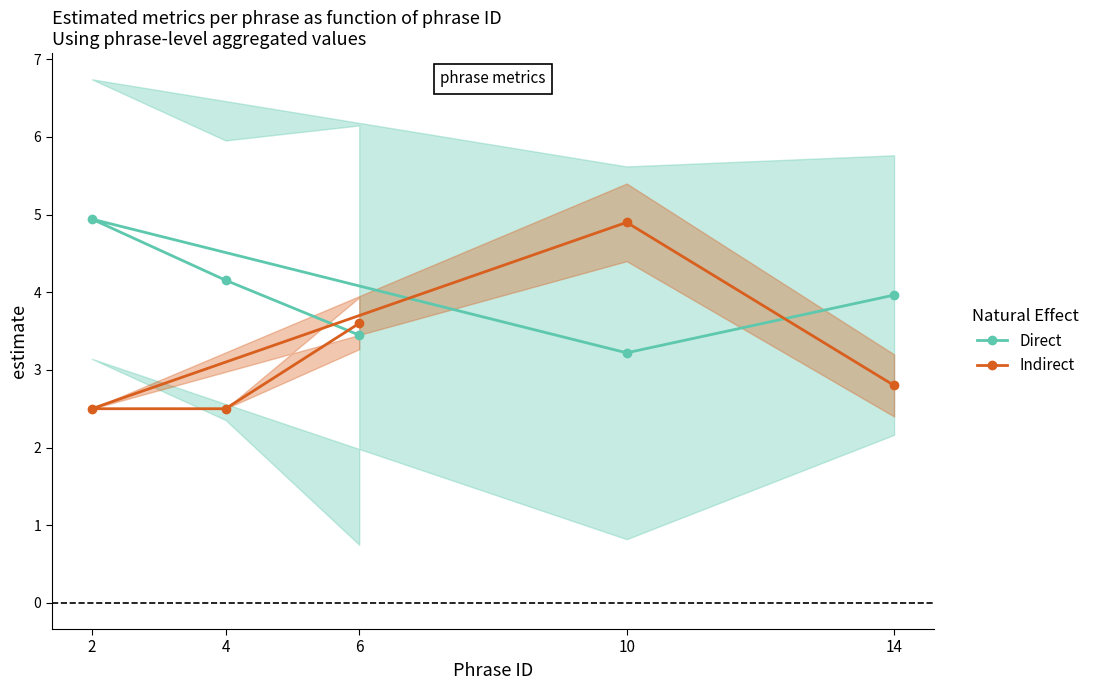

Which category has the lowest value in the Direct series?

10